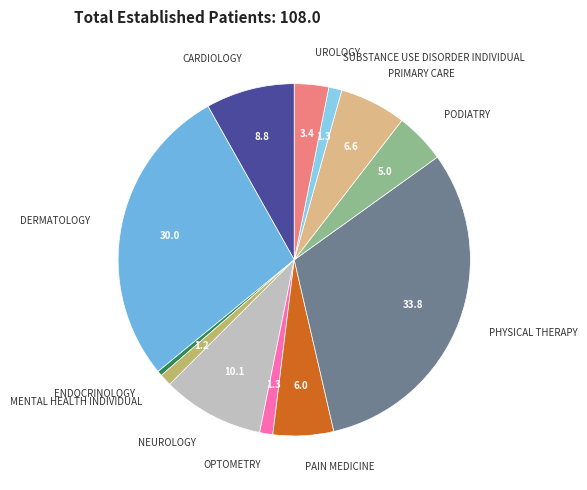

Which has a higher value, PAIN MEDICINE or OPTOMETRY?

PAIN MEDICINE